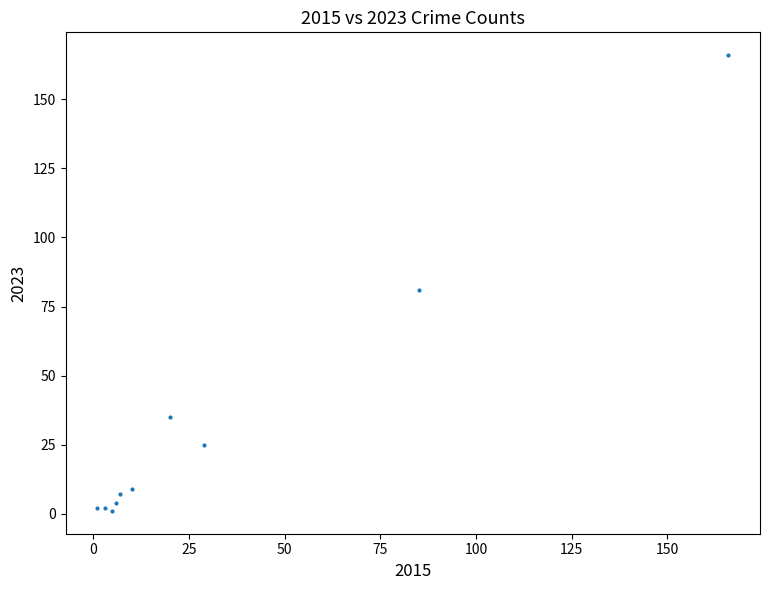

What Y value in the scatter plot is closest to 83?

81